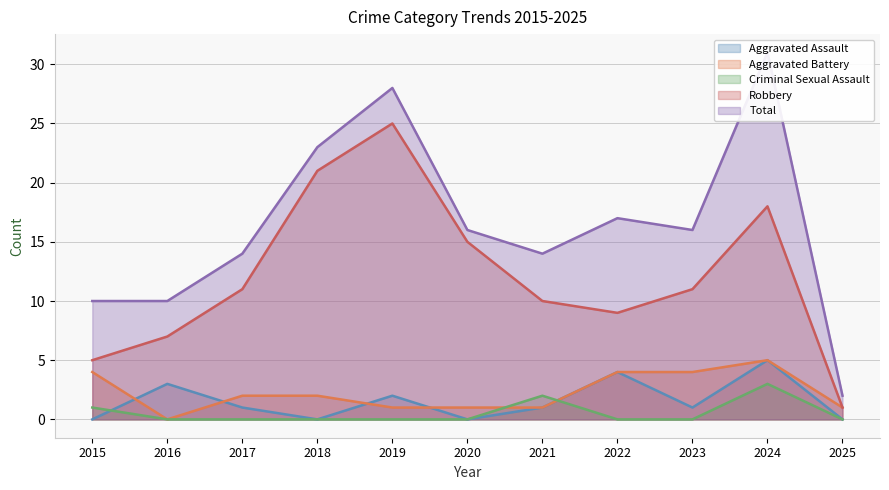

What is the average value of the Aggravated Battery series?

2